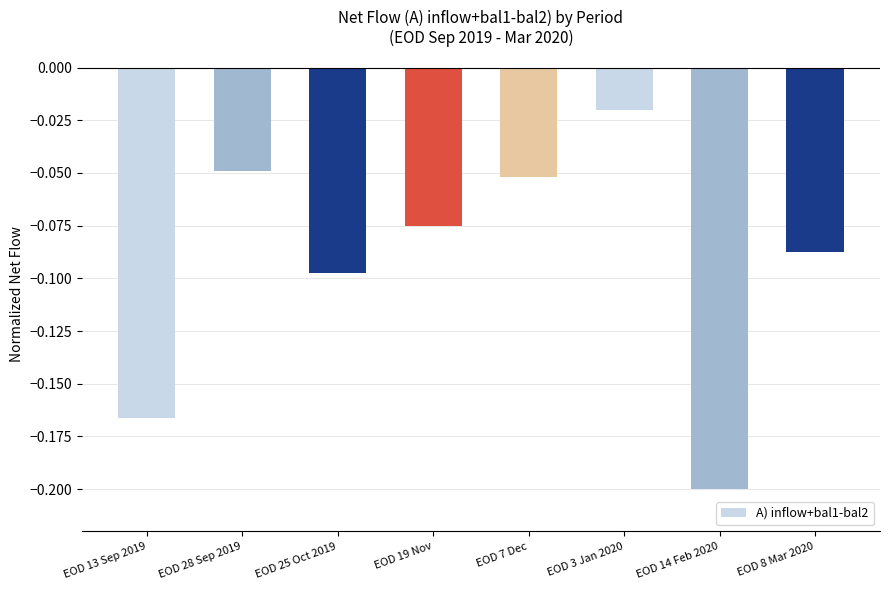

Between EOD 8 Mar 2020 and EOD 28 Sep 2019, which is larger?

EOD 28 Sep 2019